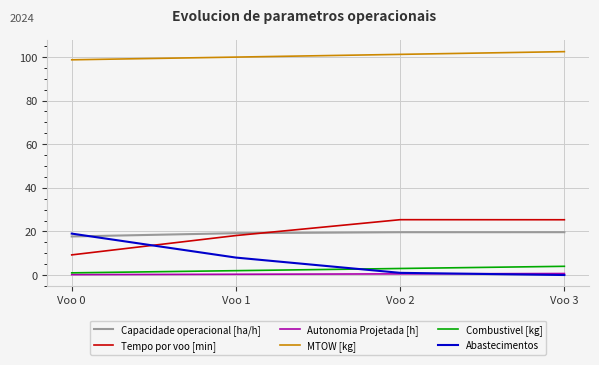

Which series has the largest total across all categories?

MTOW [kg]